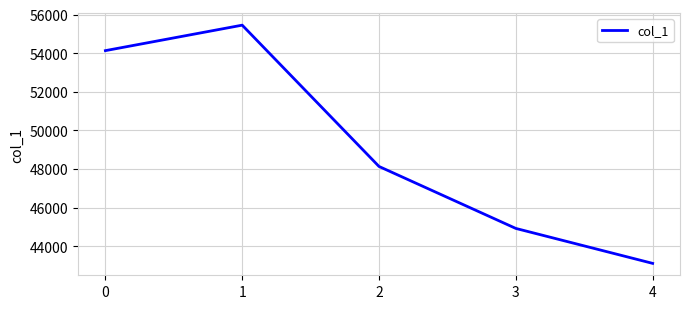

List the labels in order of value, largest first.

1, 0, 2, 3, 4